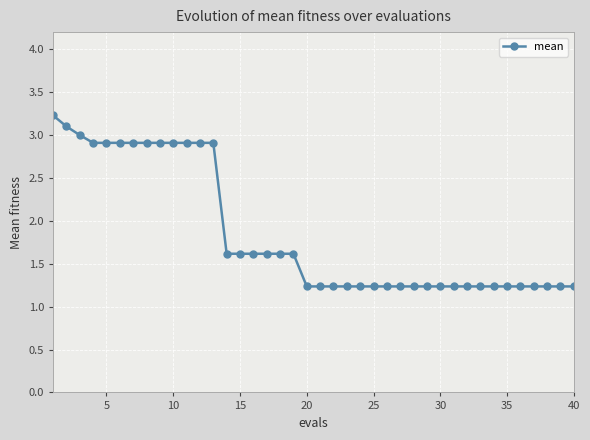

What is the sum of all values?

74.1